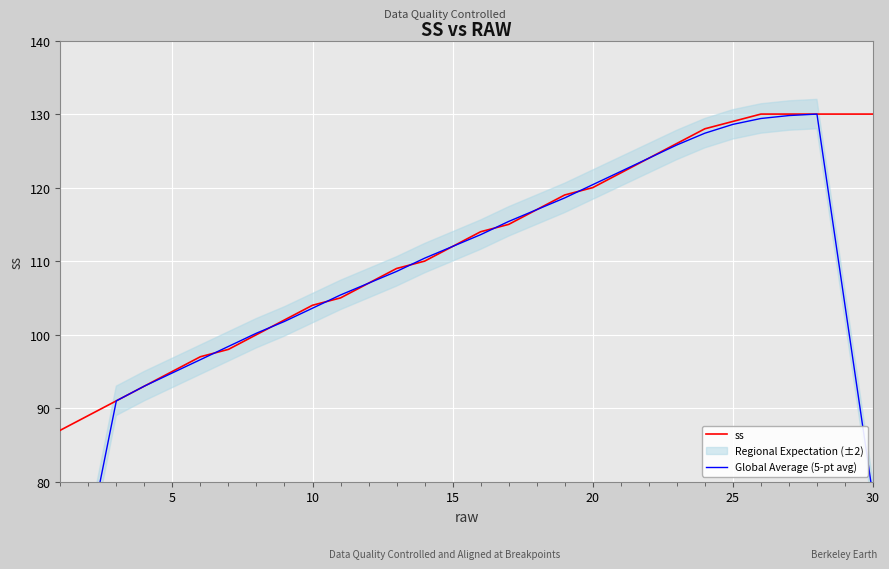

List the series in order of their peak value, lowest first.

ss, Global Average (5-pt avg)